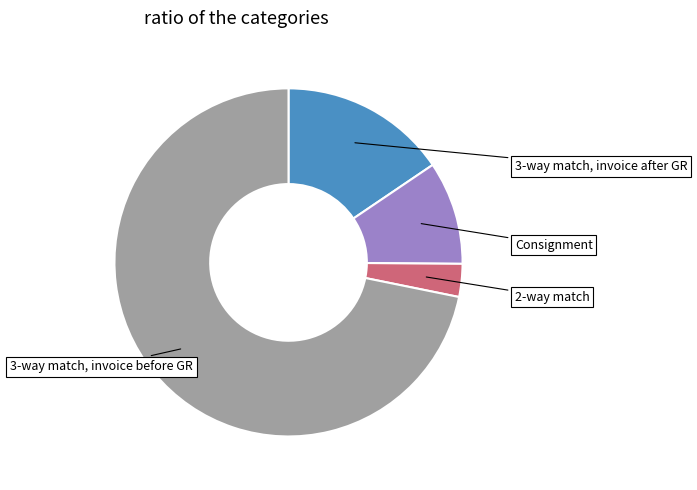

How many slices are in this pie chart?

4